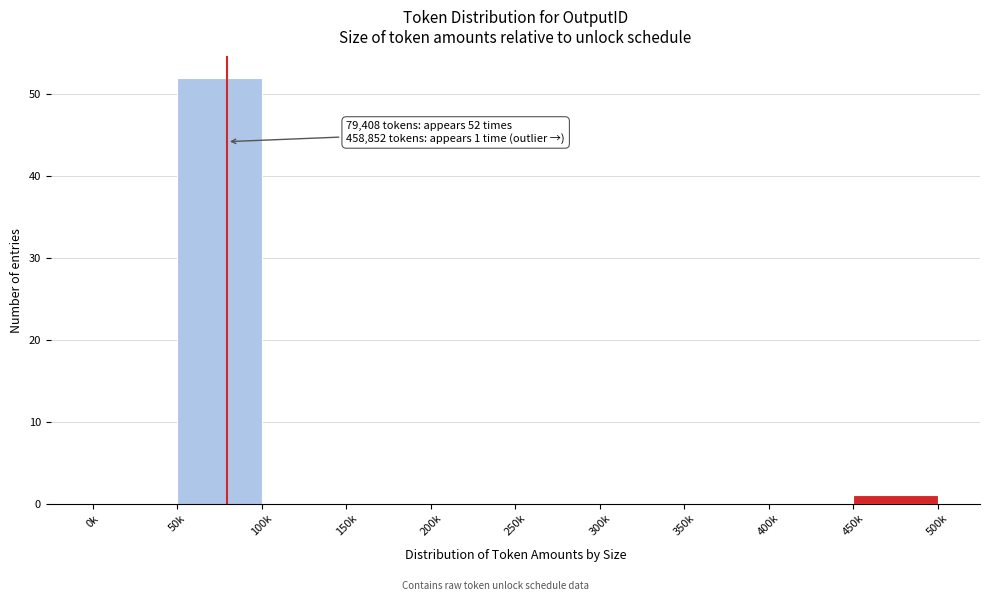

Reading left to right, what are all the values shown in this chart?

0k=0	50k=52	100k=0	150k=0	200k=0	250k=0	300k=0	350k=0	400k=0	450k=1